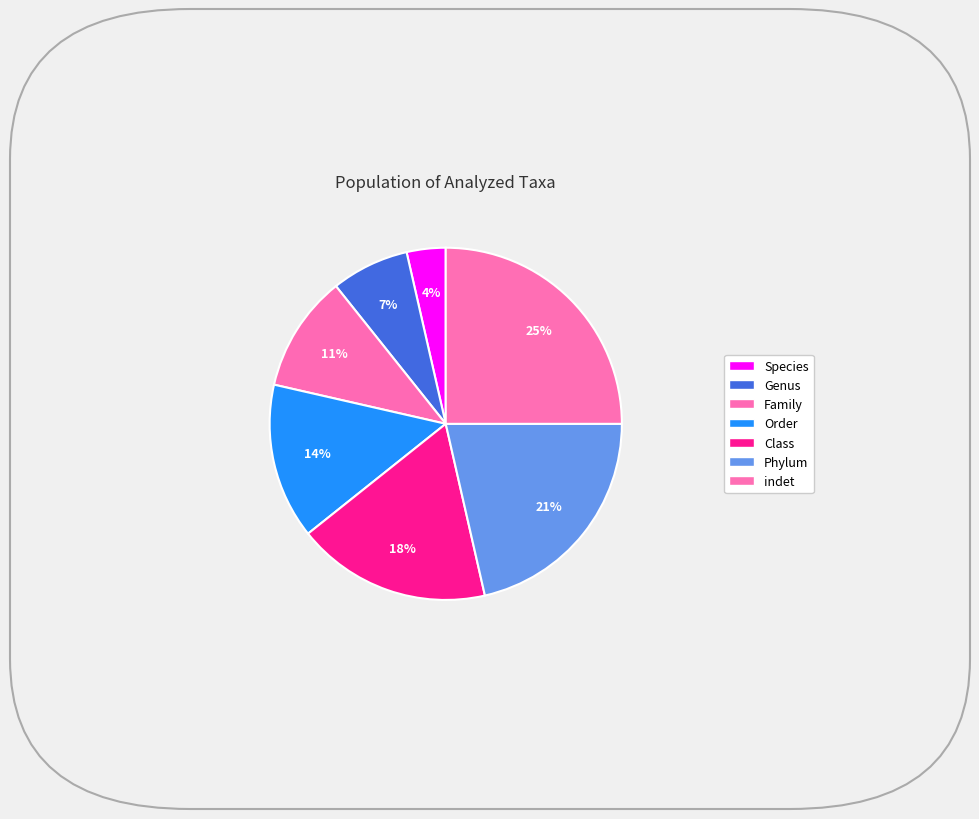

Approximately how many times larger is the value at Phylum compared to Genus?

3.0